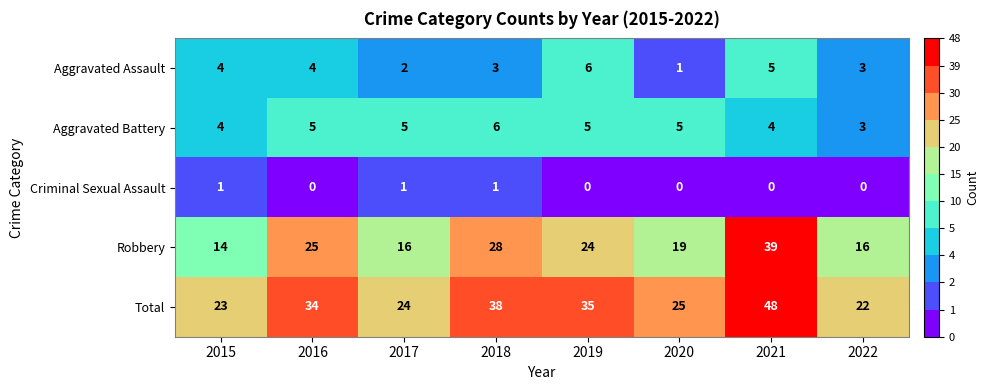

How many distinct data groups are displayed?

5